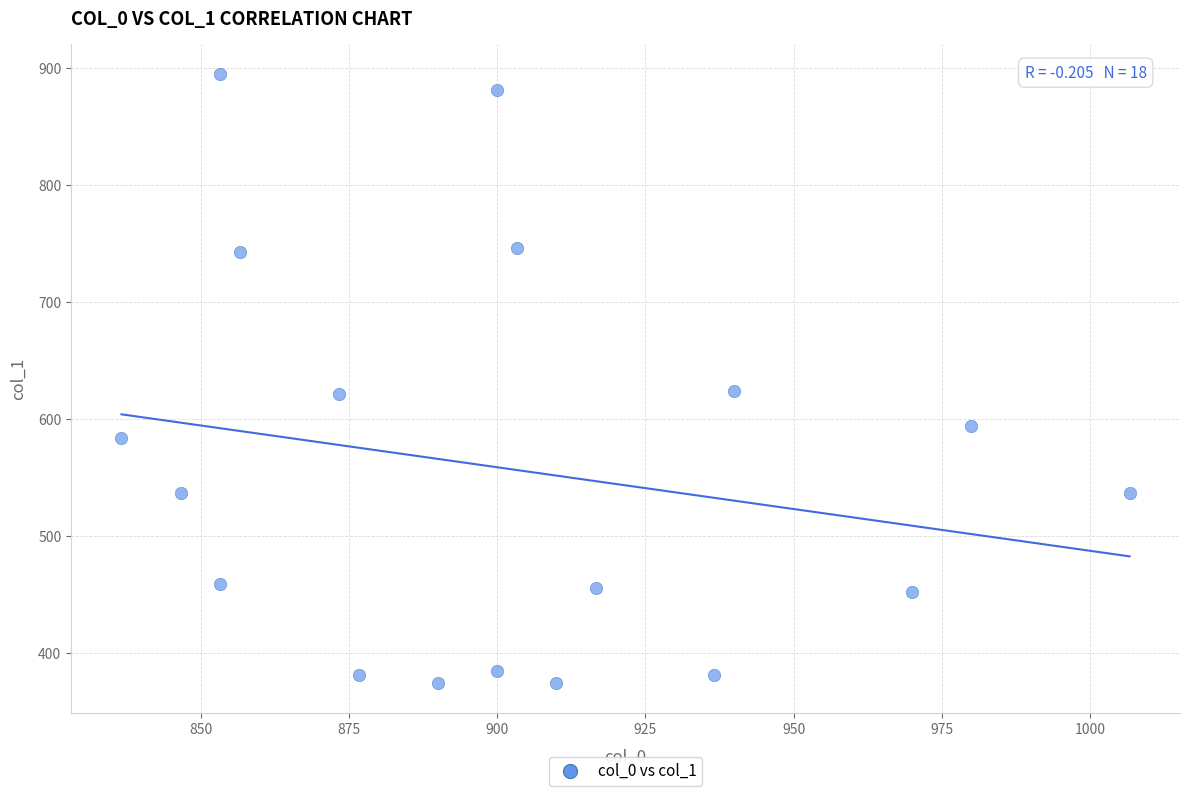

What is the range of X values (max minus min)?

170.0